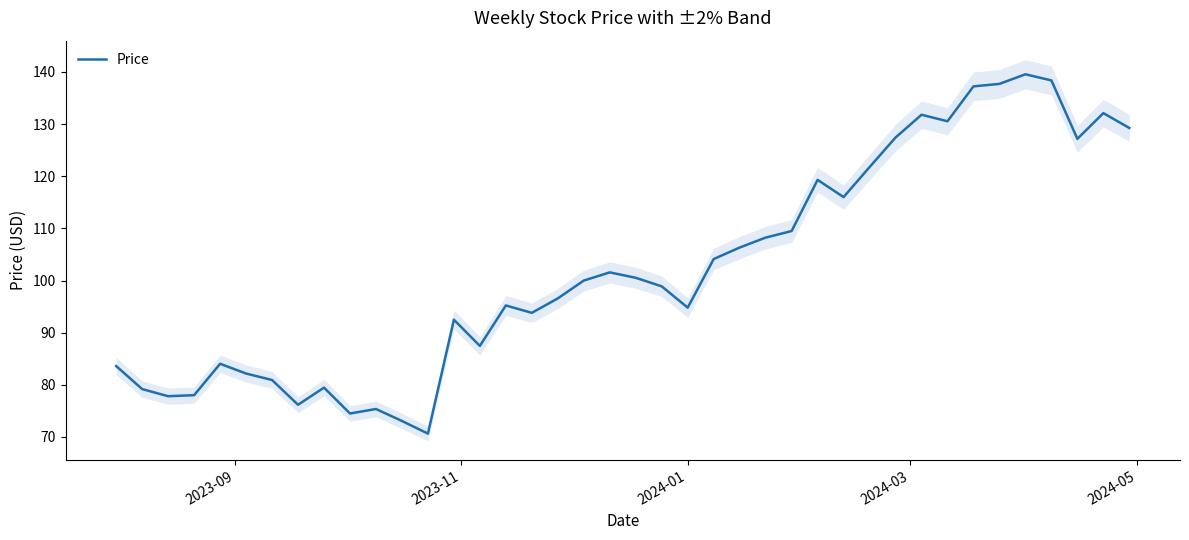

What is the lowest value of the Price series?

70.7